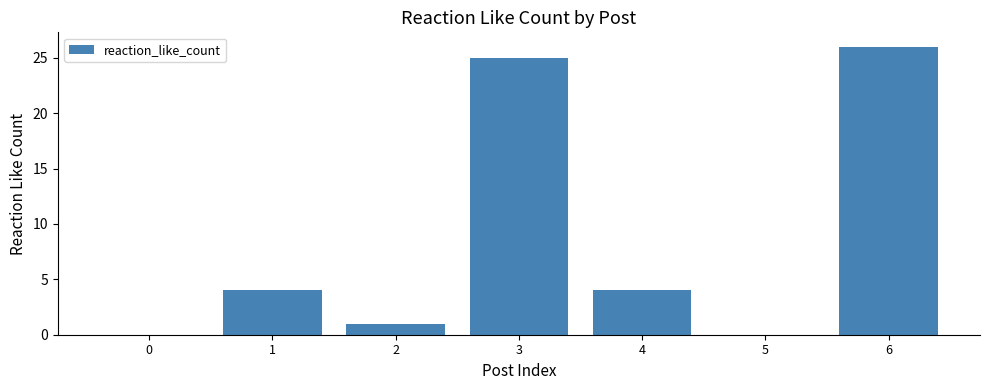

True or false: the data shows 42 at 6.

False